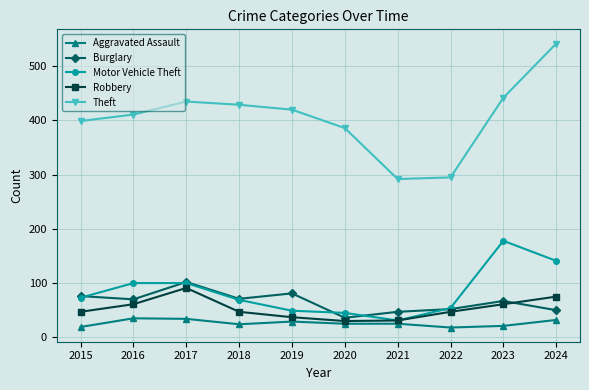

What are all the series names shown in the legend?

Aggravated Assault, Burglary, Motor Vehicle Theft, Robbery, Theft